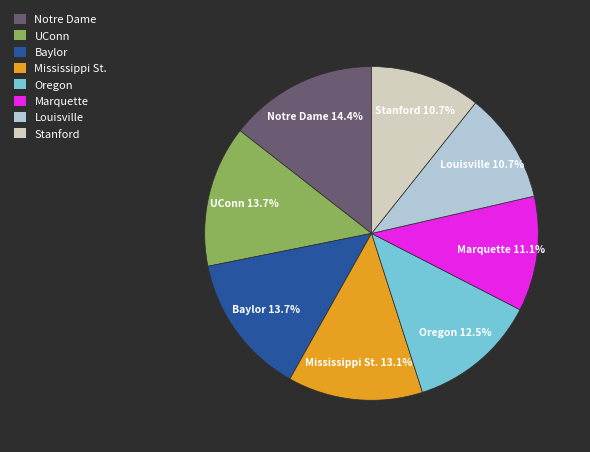

What percentage is the UConn slice, to the nearest percent?

14%